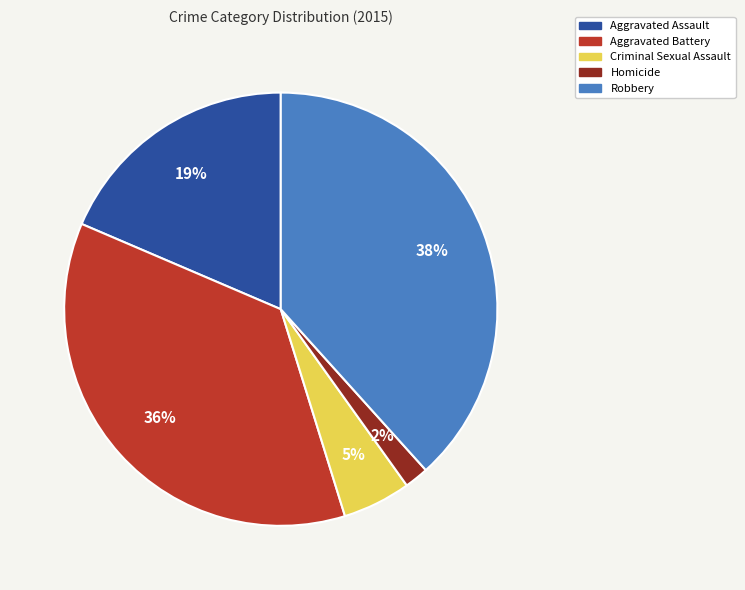

To the nearest percent, what is the difference between the Homicide and Aggravated Battery slice percentages?

34%